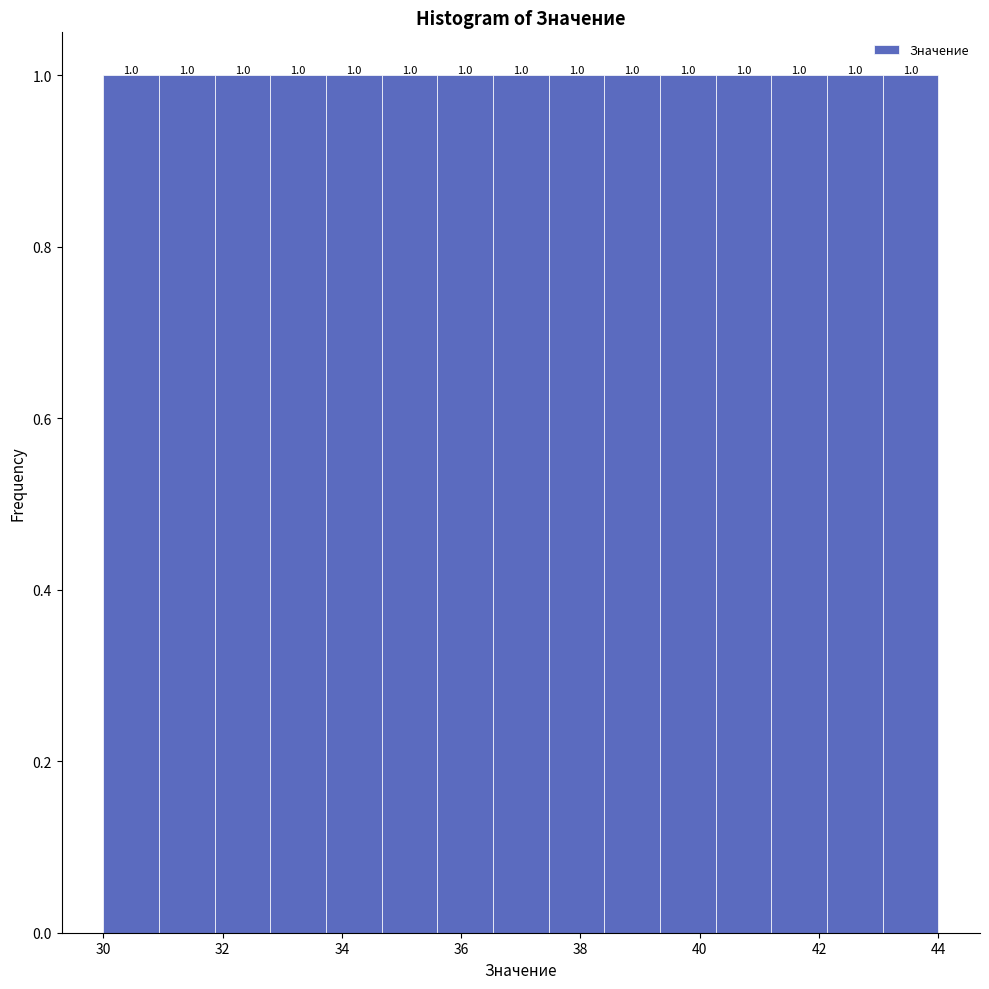

Reading left to right, transcribe this chart: for each bar, give the range it covers on the x-axis and its height. The bar edges are not printed on the chart, so give them approximately, as read against the axis.

30.0 to 31.0: 1.0
31.0 to 31.8: 1.0
31.8 to 32.8: 1.0
32.8 to 33.8: 1.0
33.8 to 34.6: 1.0
34.6 to 35.6: 1.0
35.6 to 36.6: 1.0
36.6 to 37.4: 1.0
37.4 to 38.4: 1.0
38.4 to 39.4: 1.0
39.4 to 40.2: 1.0
40.2 to 41.2: 1.0
41.2 to 42.2: 1.0
42.2 to 43.0: 1.0
43.0 to 44.0: 1.0